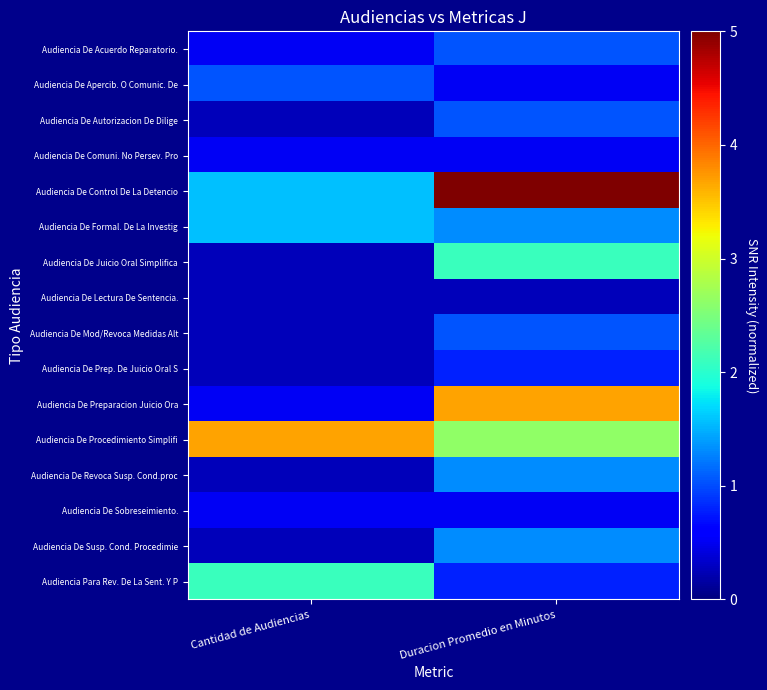

Count the number of data series in this chart.

16